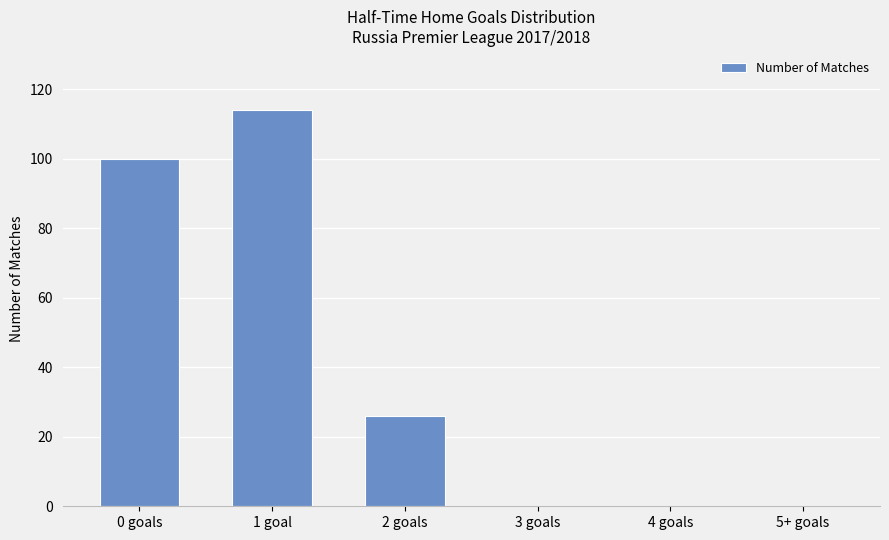

What is the maximum value shown in the chart?

114